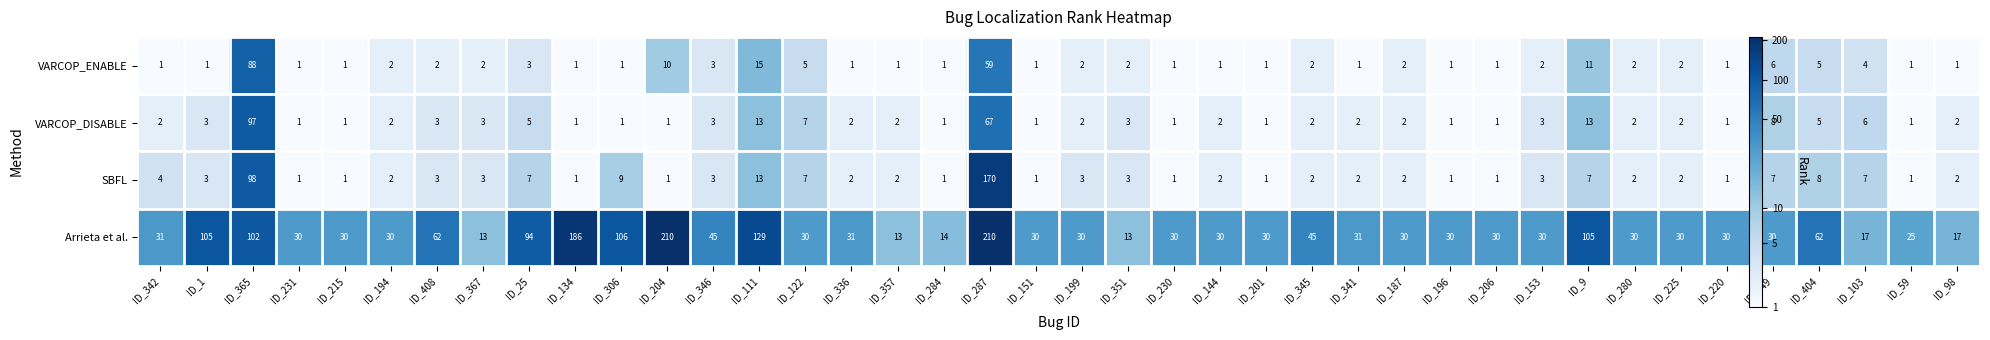

List the series in order of their peak value, highest first.

Arrieta et al., SBFL, VARCOP_DISABLE, VARCOP_ENABLE